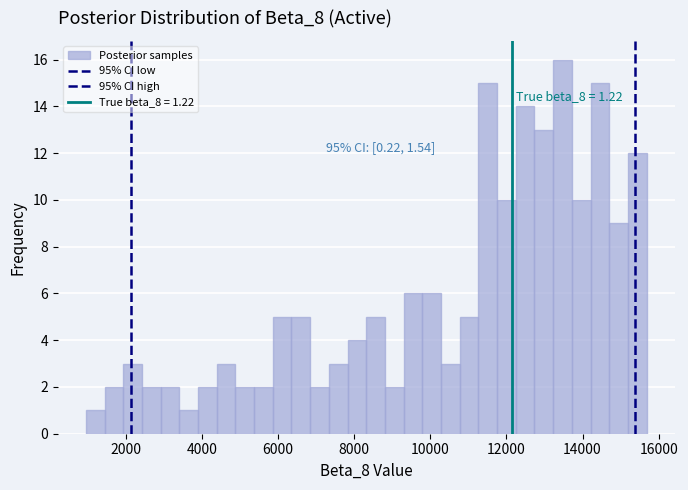

Around what value on the x-axis is the tallest bar? Give the approximate position of its centre, as read against the axis.

13400